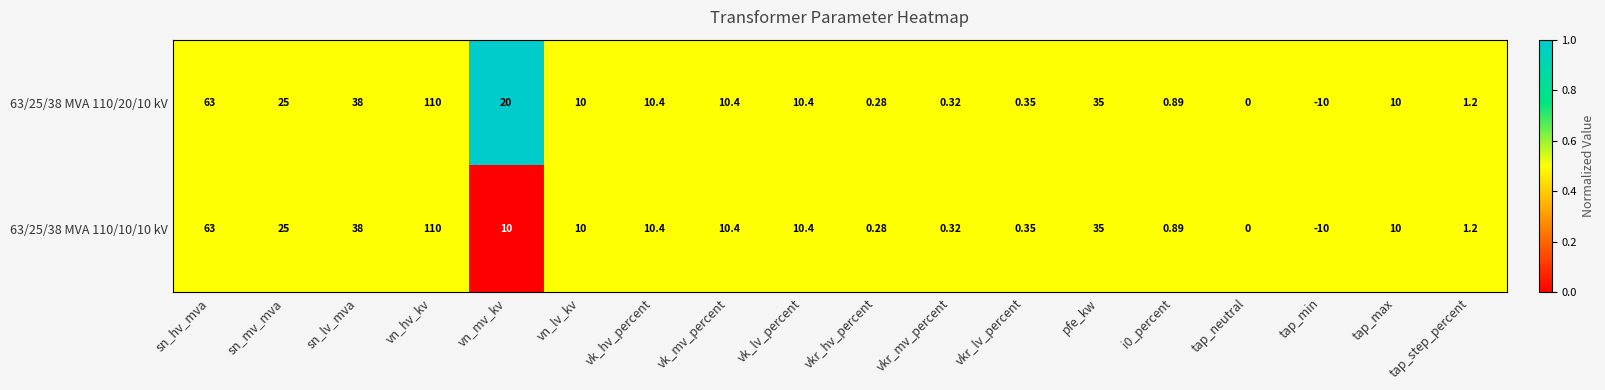

Rank the series by their average value, from lowest to highest.

63/25/38 MVA 110/10/10 kV, 63/25/38 MVA 110/20/10 kV